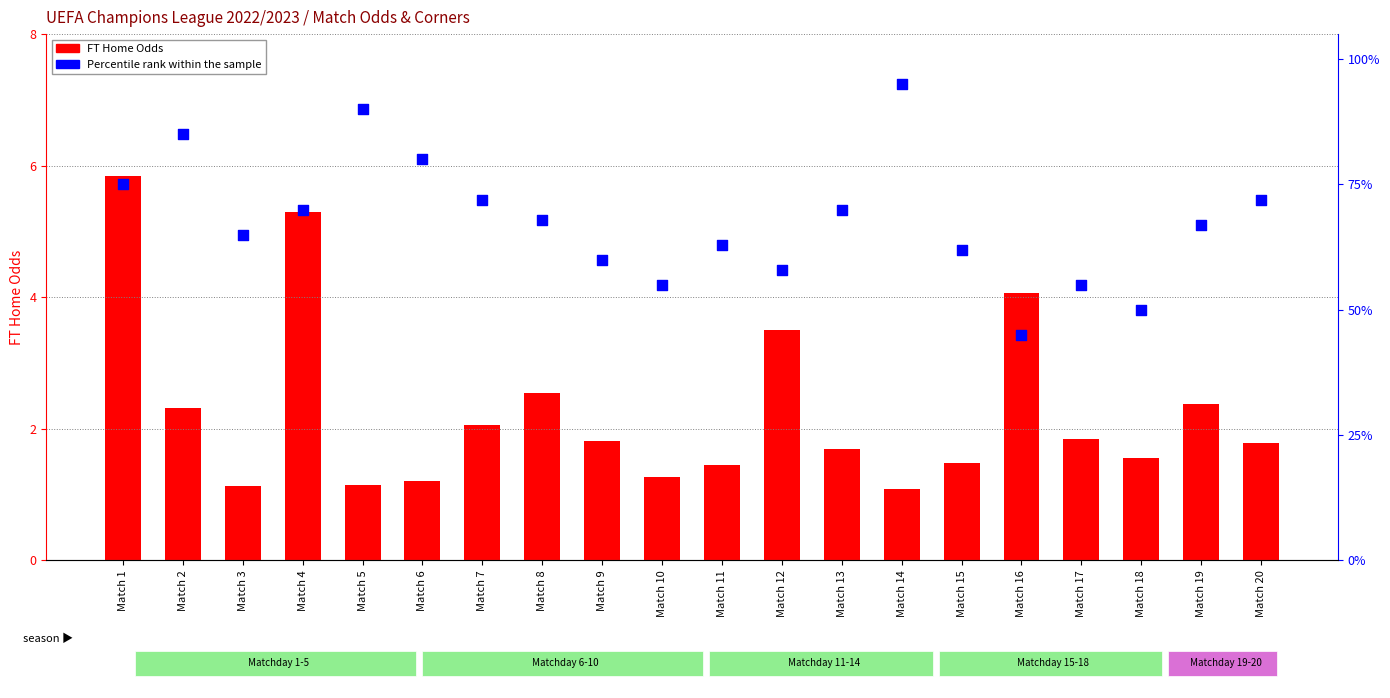

Is the value of Percentile rank within the sample at Match 16 greater than the value of FT Home Odds at Match 5?

Yes